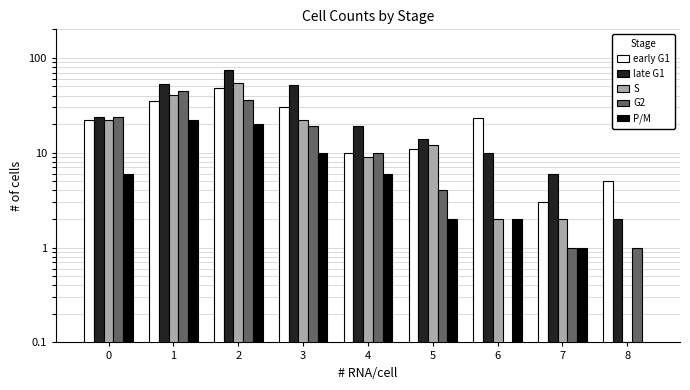

Rank the series at 7 from lowest to highest value.

G2, P/M, S, early G1, late G1